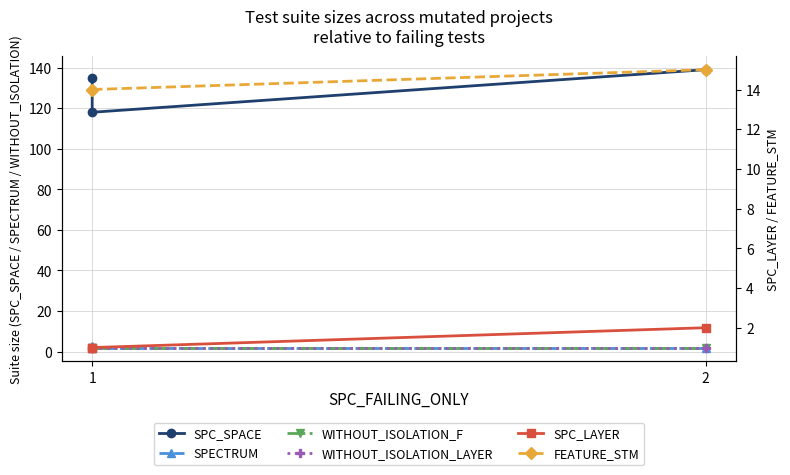

True or false: SPECTRUM has a value of 3 at 1.

False